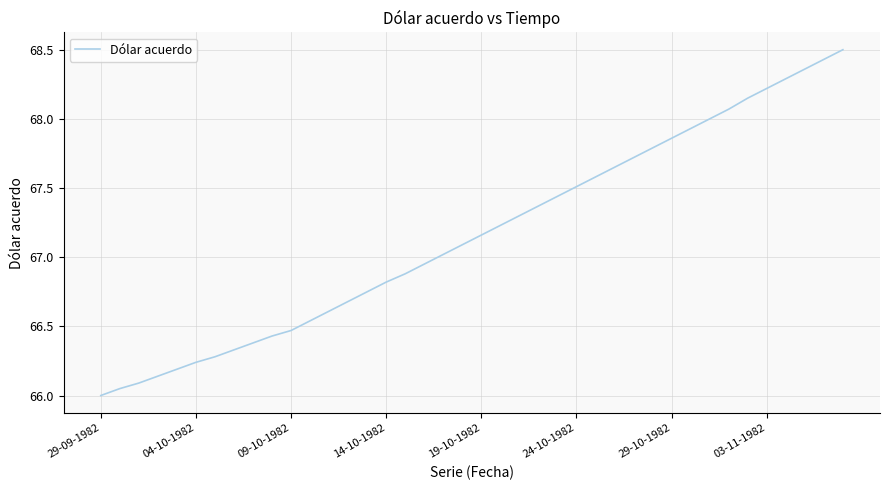

What is the greatest value displayed?

68.5